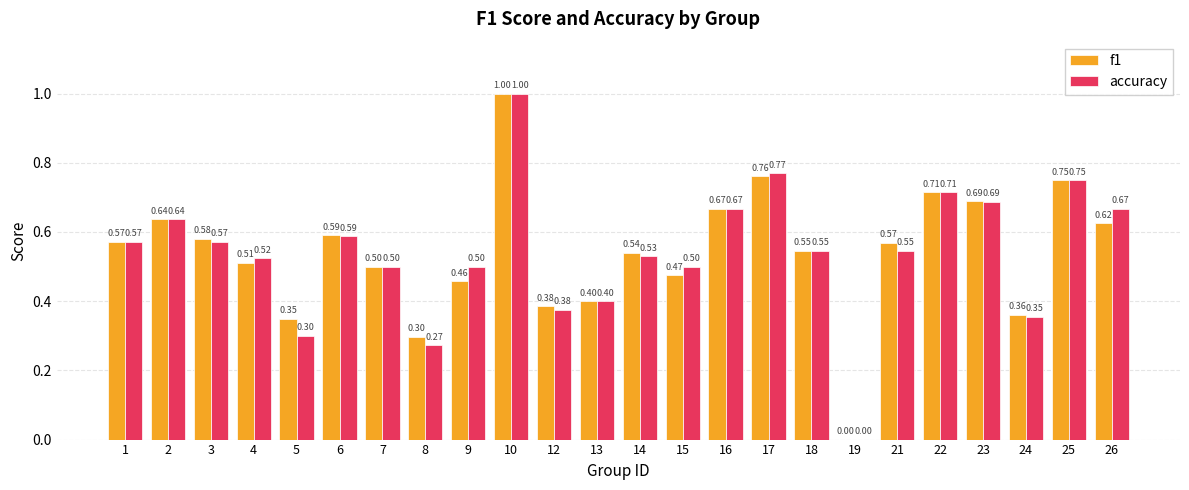

Which series changed the most between 9 and 18?

f1